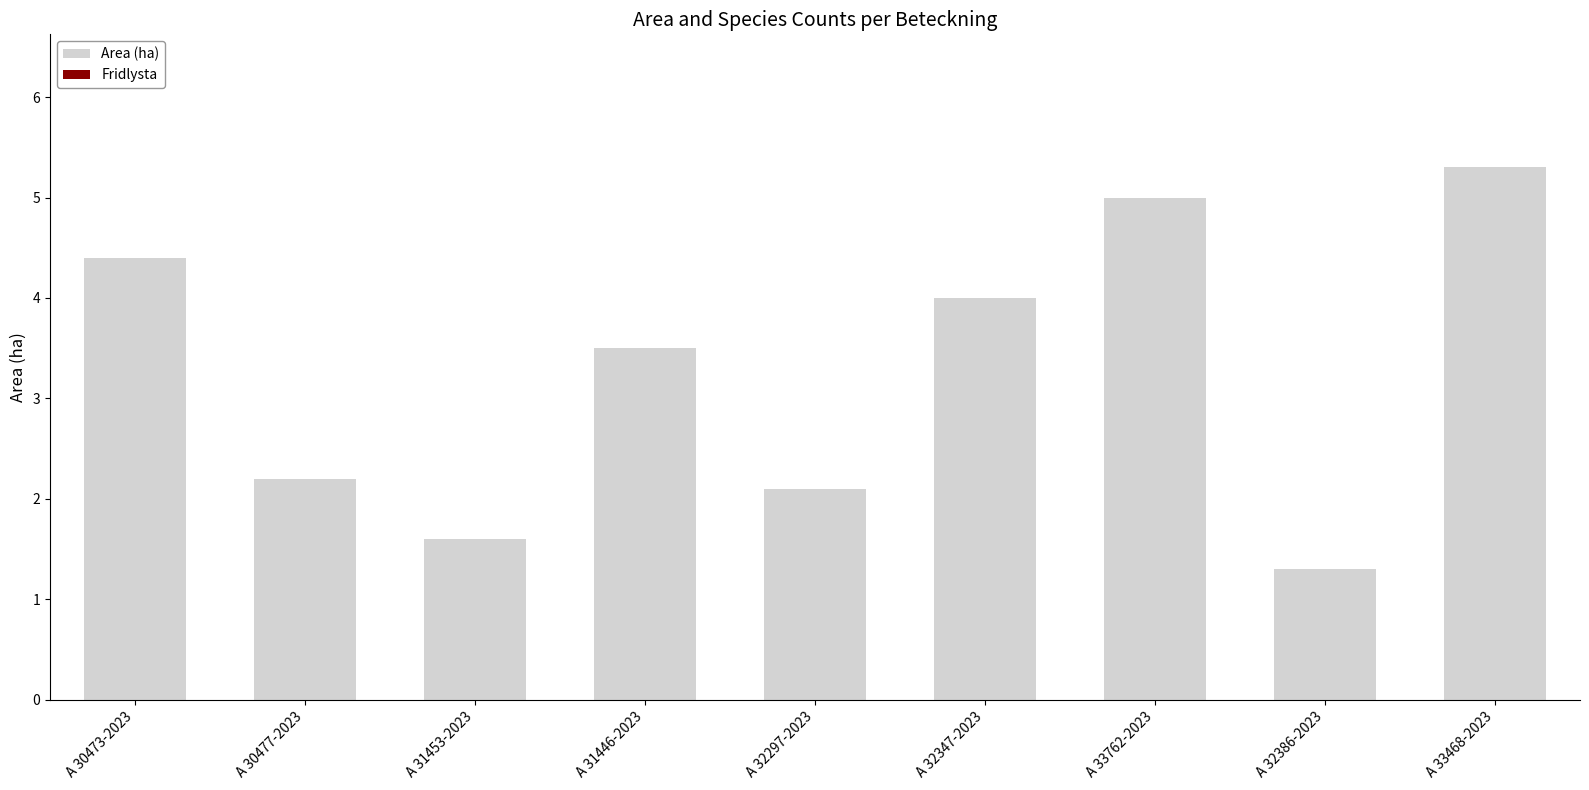

At which category does the chart reach its minimum across all series?

A 32386-2023